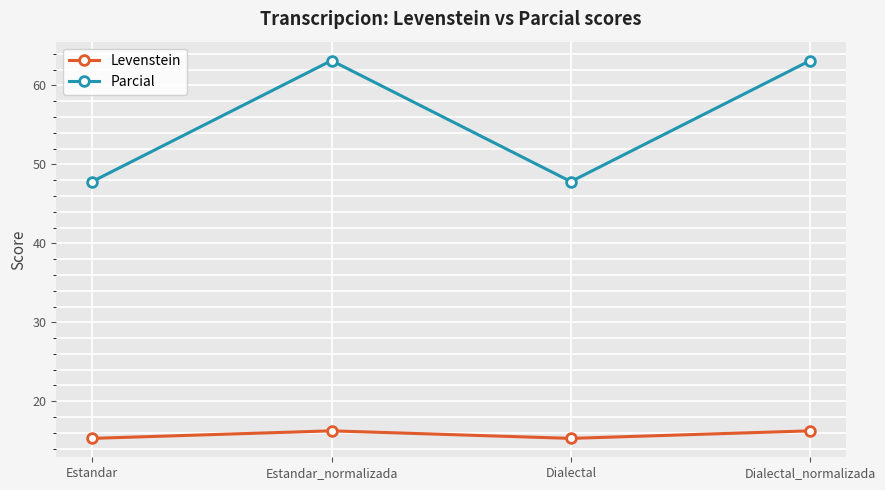

What is the highest value of the Parcial series?

63.2